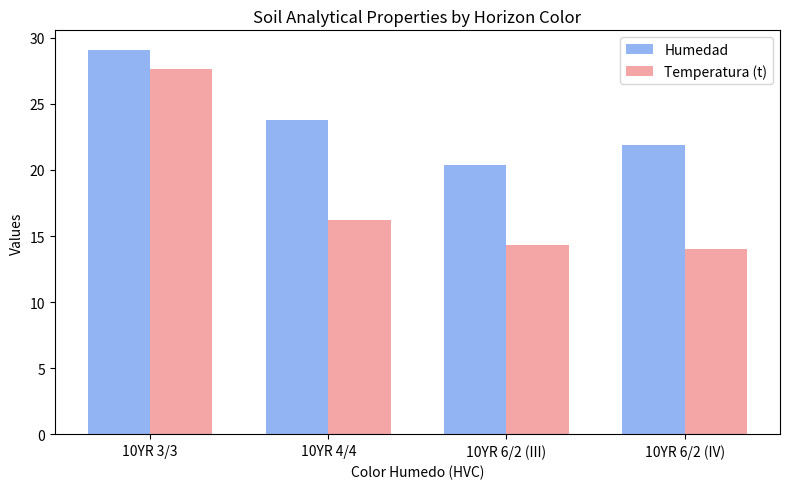

Rank the series by their average value, from lowest to highest.

Temperatura (t), Humedad